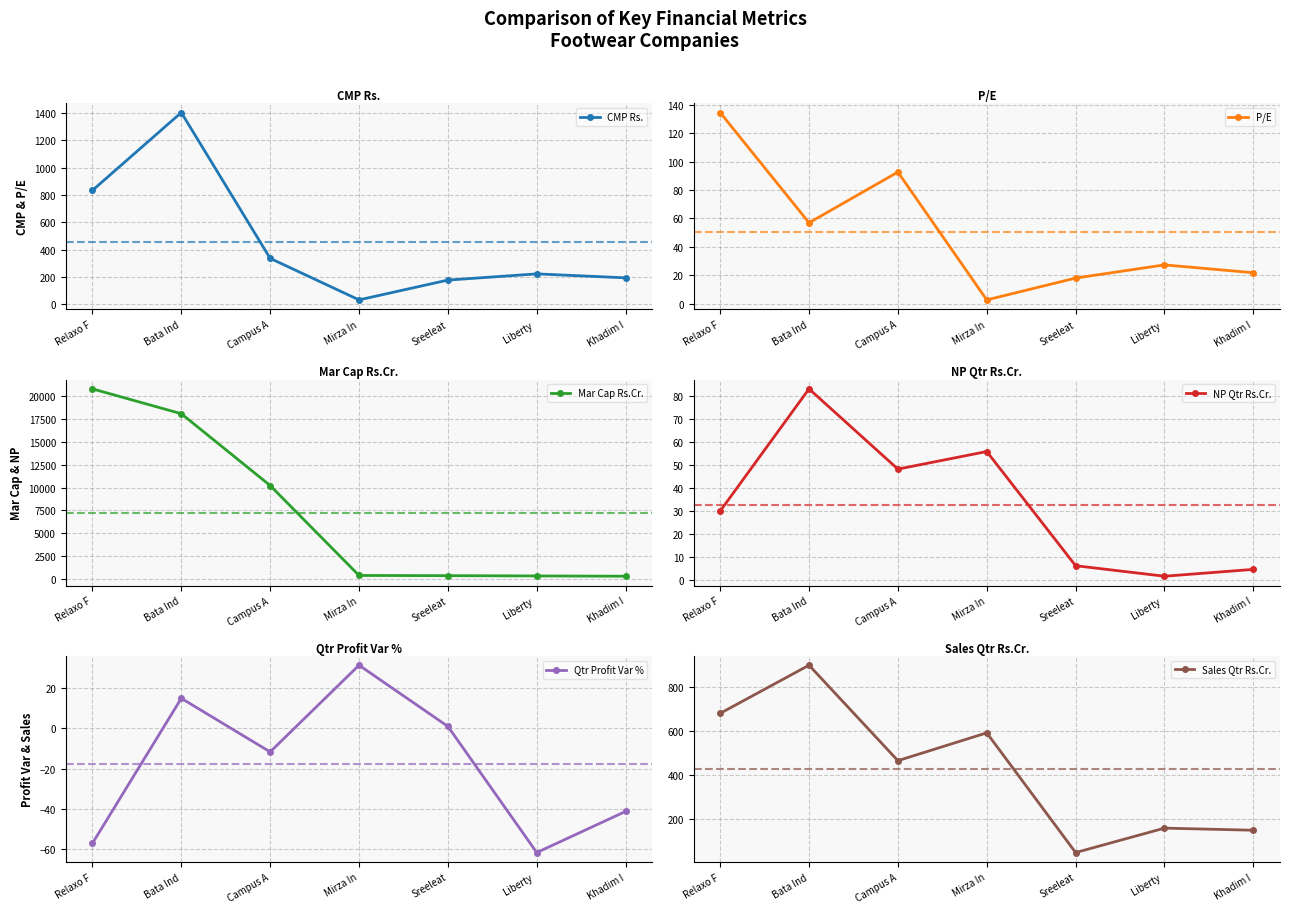

What is the difference between the second highest and minimum values in the P/E series?

89.9